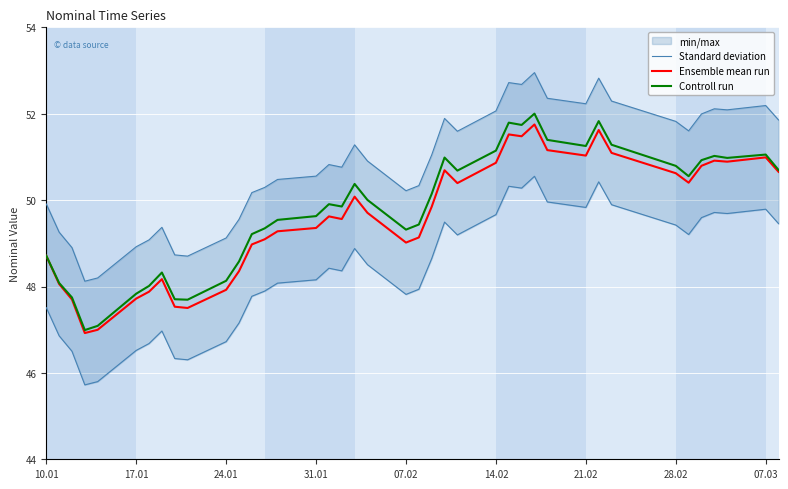

What is the smallest value displayed?

46.9